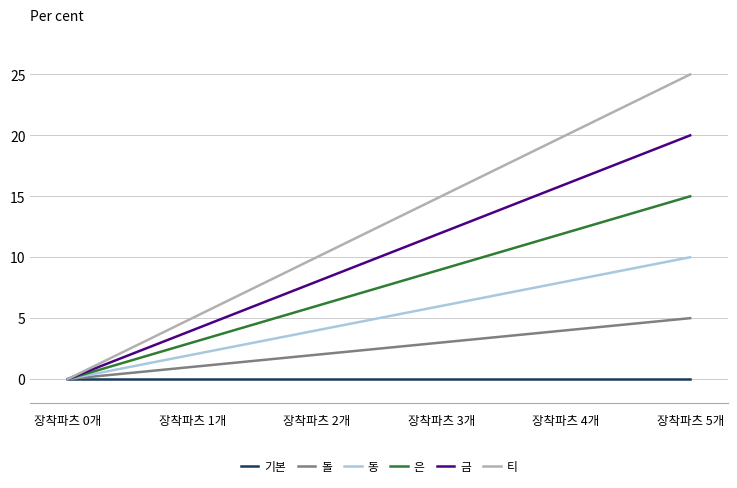

How many positive values does the 티 series have?

5